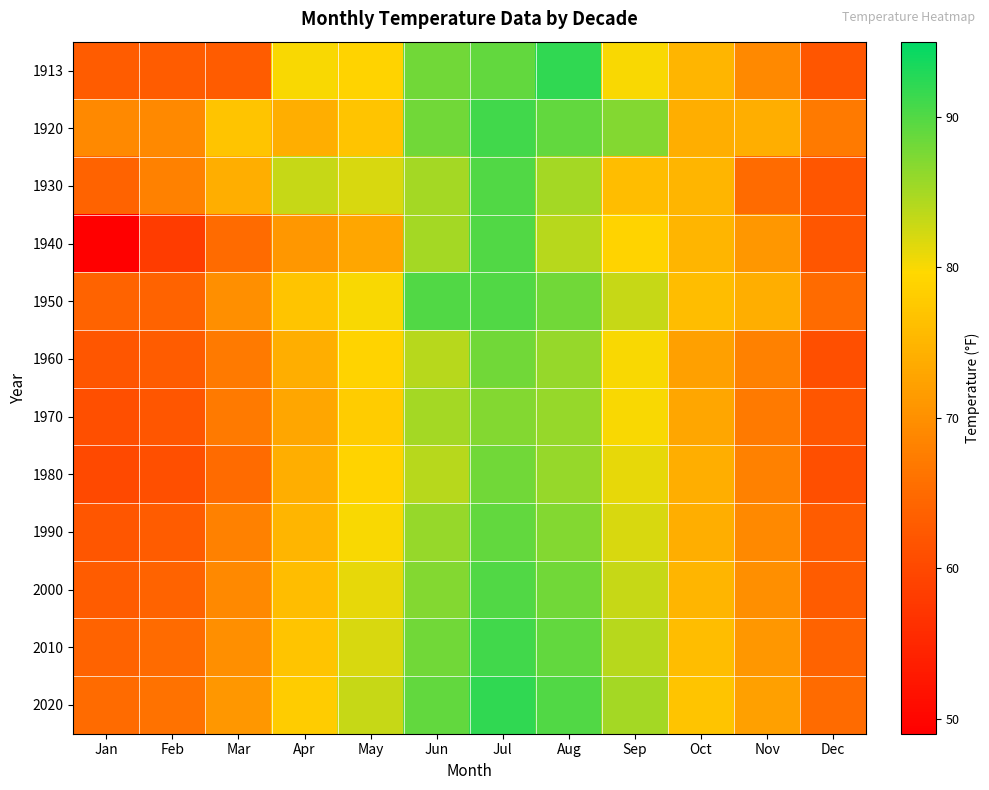

How many categories are shown in the chart?

12